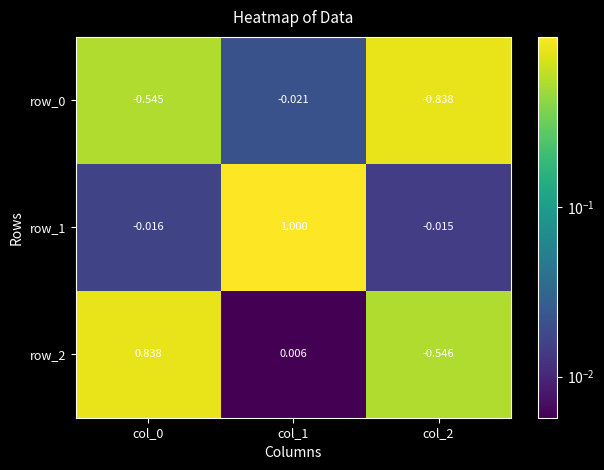

Is it true that row_2 equals 0.5 at col_0?

False